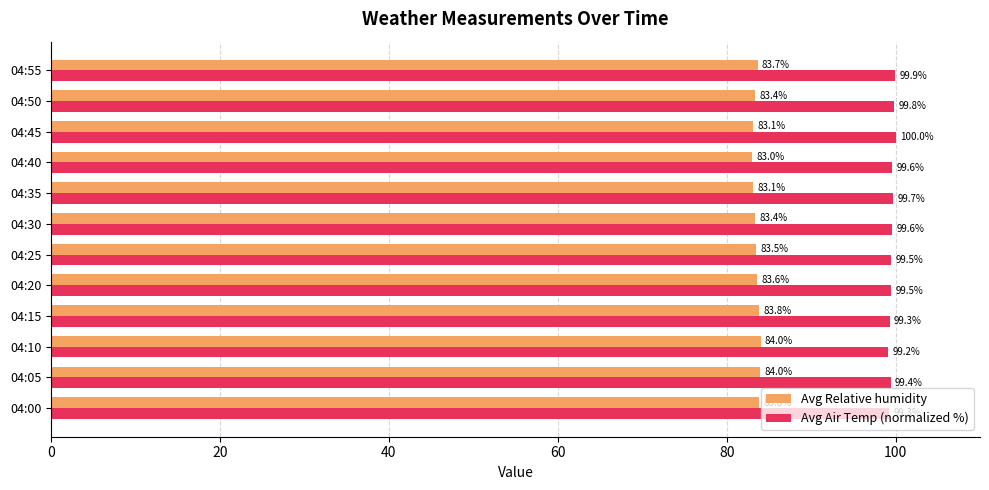

List the series in order of their overall mean, highest first.

Avg Air Temp (normalized %), Avg Relative humidity